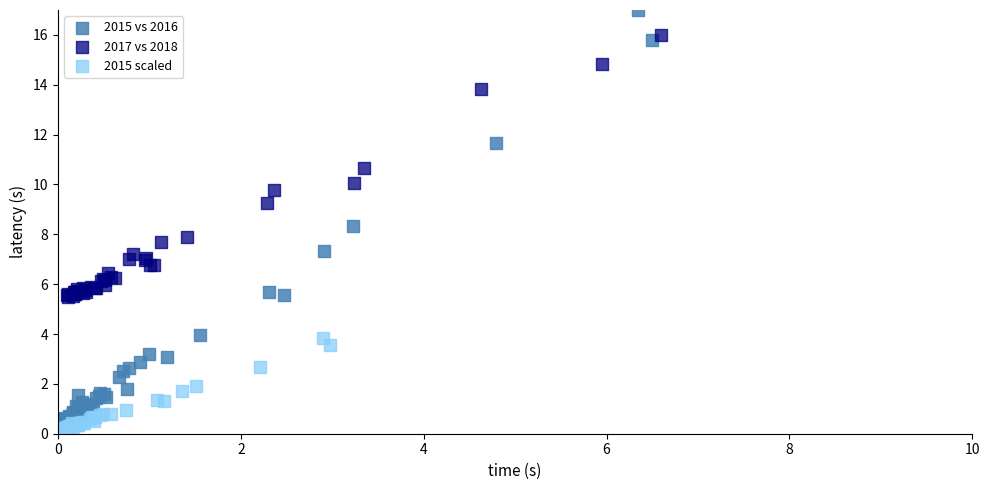

Which series has the largest Y range (max minus min)?

2015 vs 2016